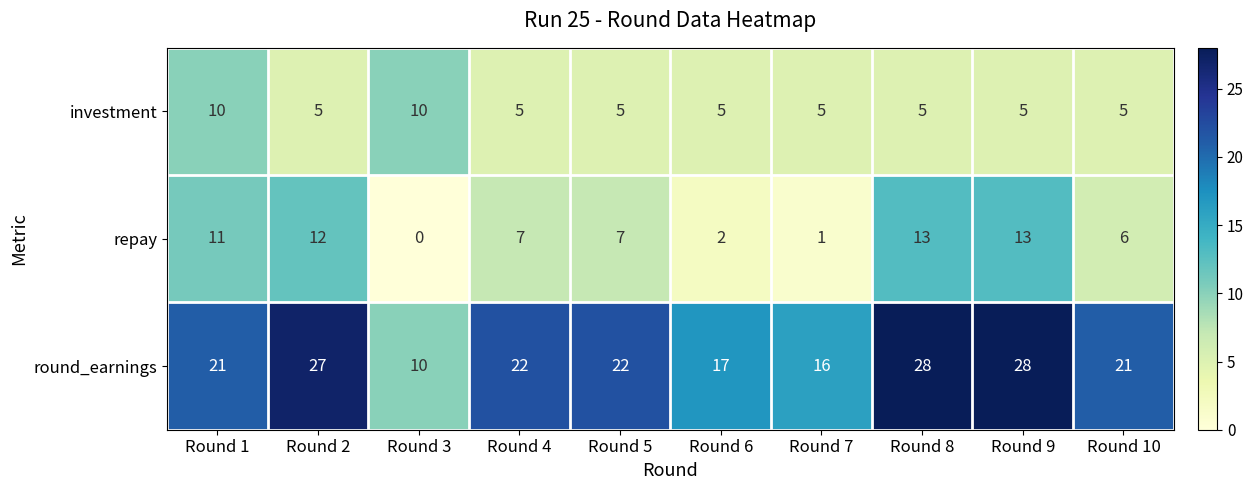

What is the greatest value displayed?

28